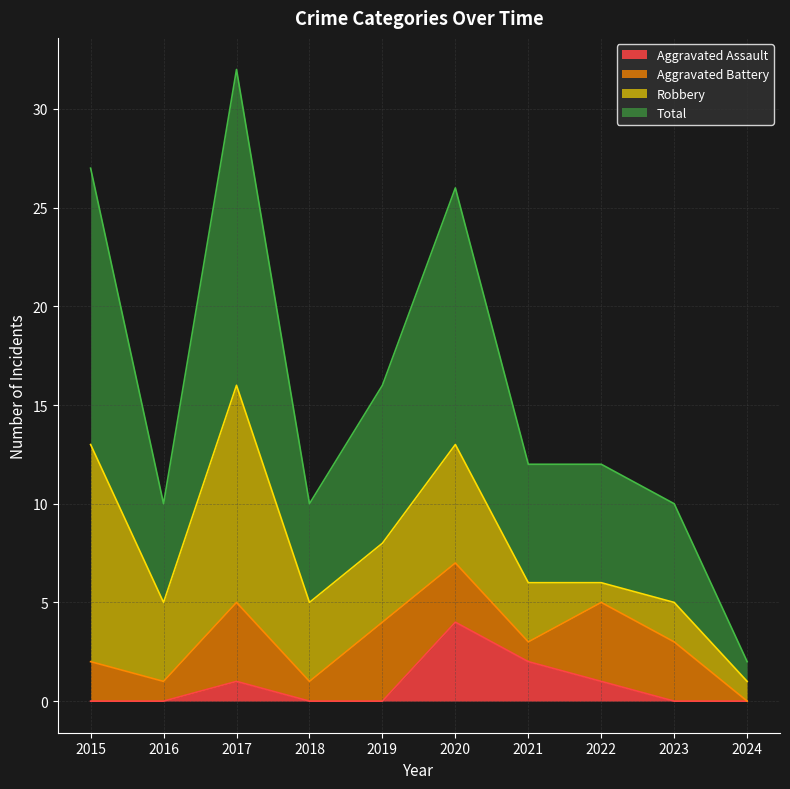

What is the value of the Total point at the 2nd from the left?

10